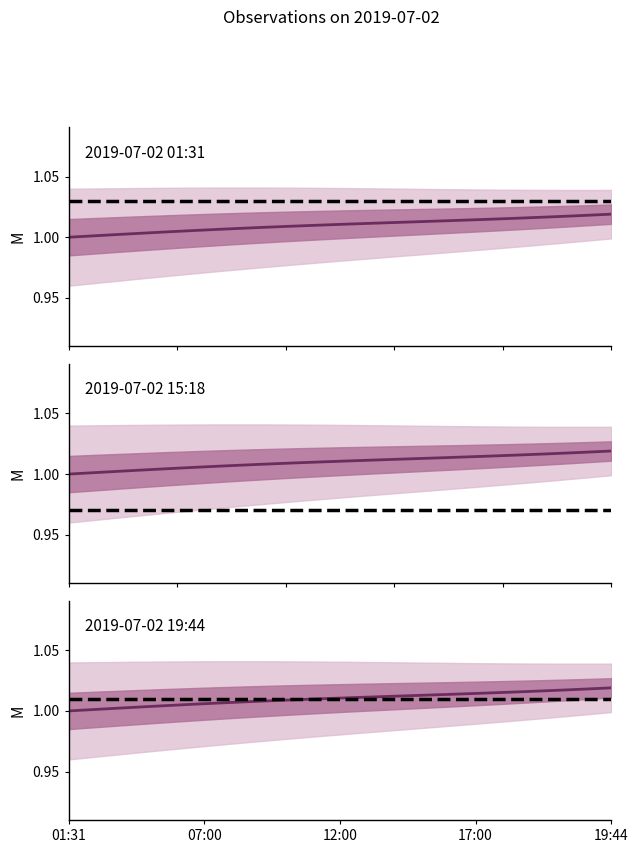

Read the inner_high value at 2019-07-02 19:44:00.

1.0